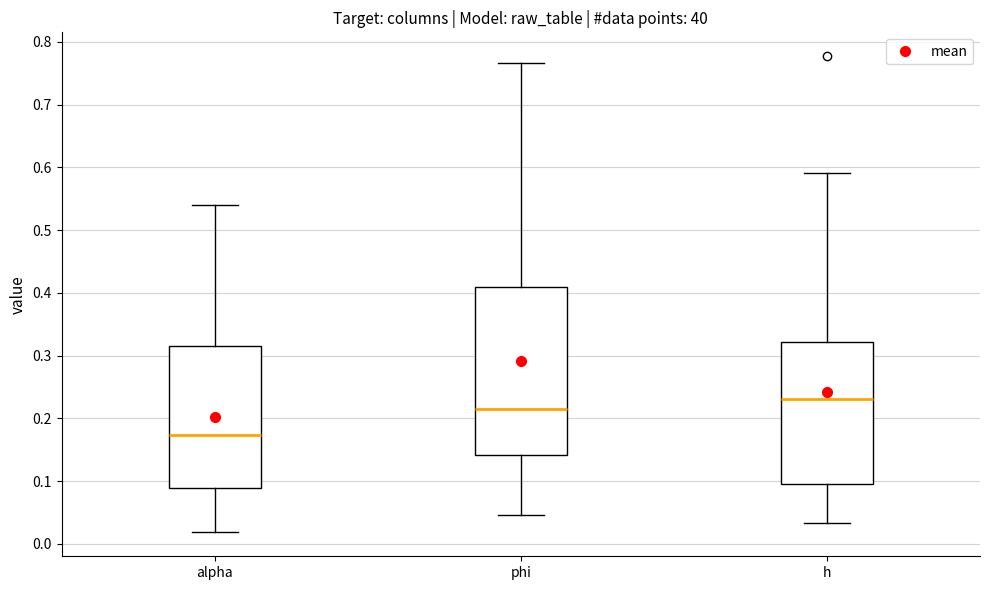

Reading left to right, read every box against the y-axis: the position of its median line, the range the box covers, and the ends of its whiskers. The values are not printed on the chart, so give them approximately, as read against the axis.

alpha: median 0.17, box 0.09 to 0.32, whiskers 0.02 to 0.54
phi: median 0.21, box 0.14 to 0.41, whiskers 0.05 to 0.77
h: median 0.23, box 0.10 to 0.32, whiskers 0.03 to 0.59